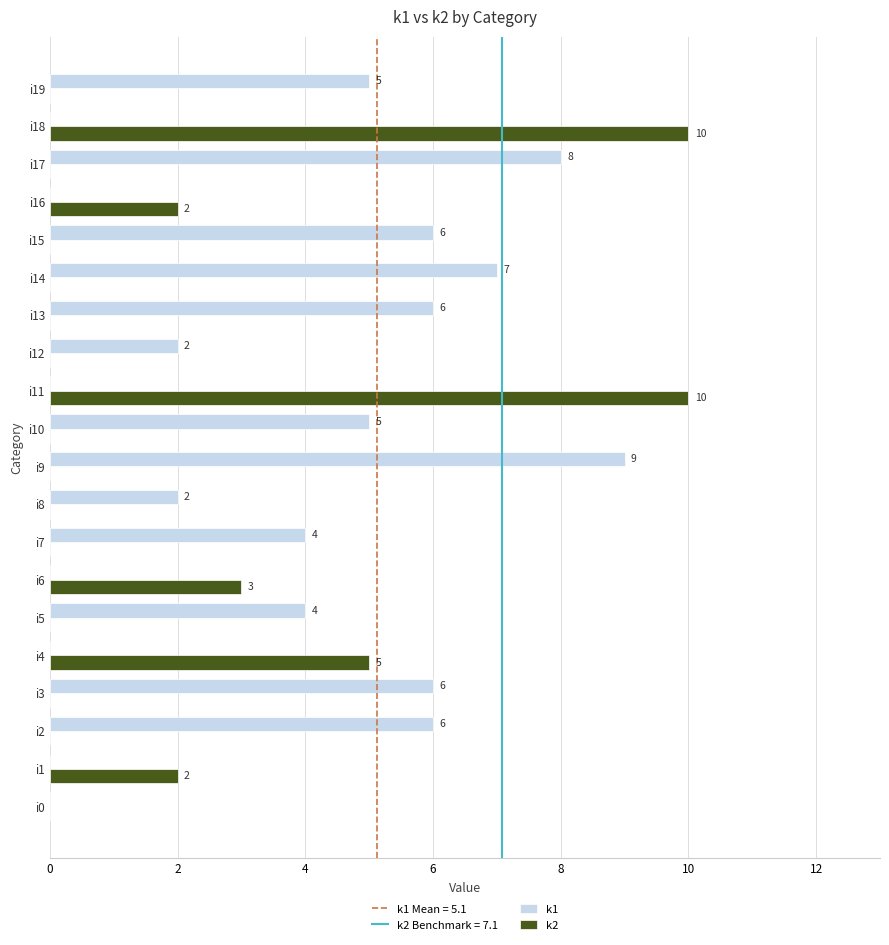

What is the sum of all k1 values?

70